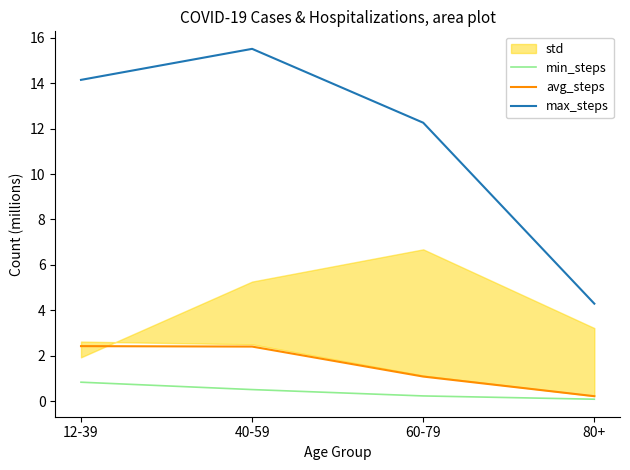

List the labels in order of max_steps value, largest first.

40-59, 12-39, 60-79, 80+